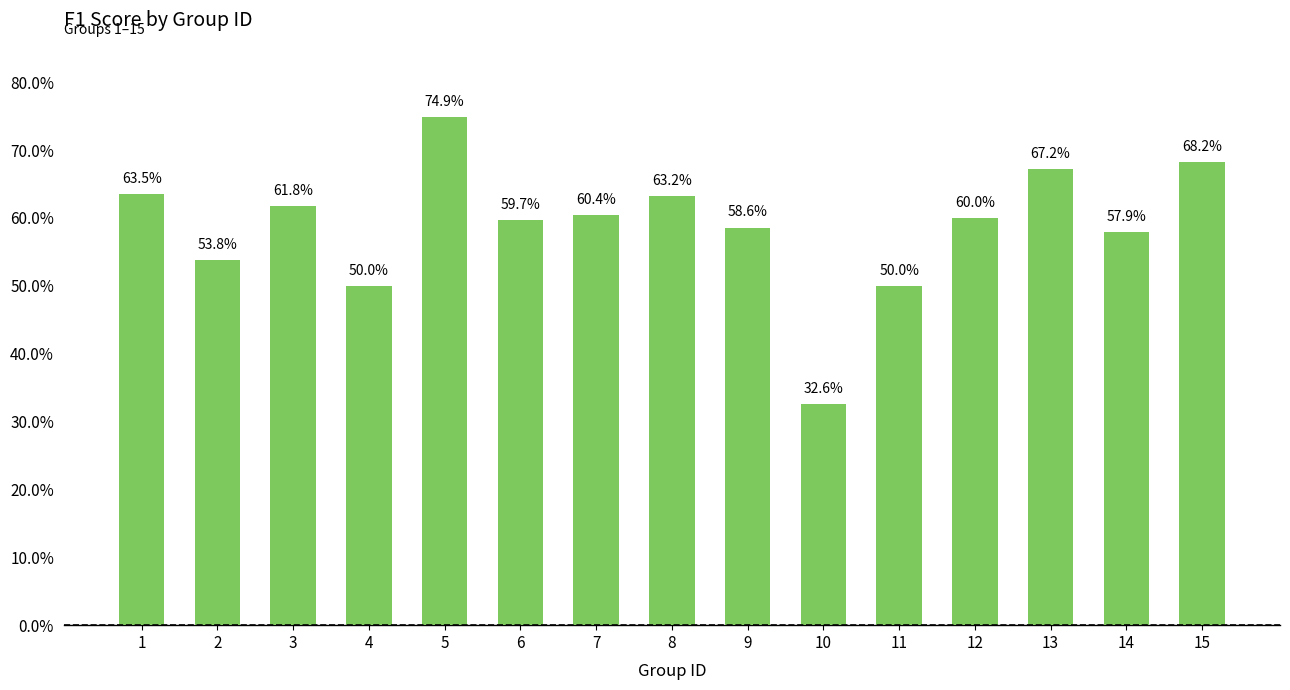

What is the sum of the values at 9 and 5?

1.3